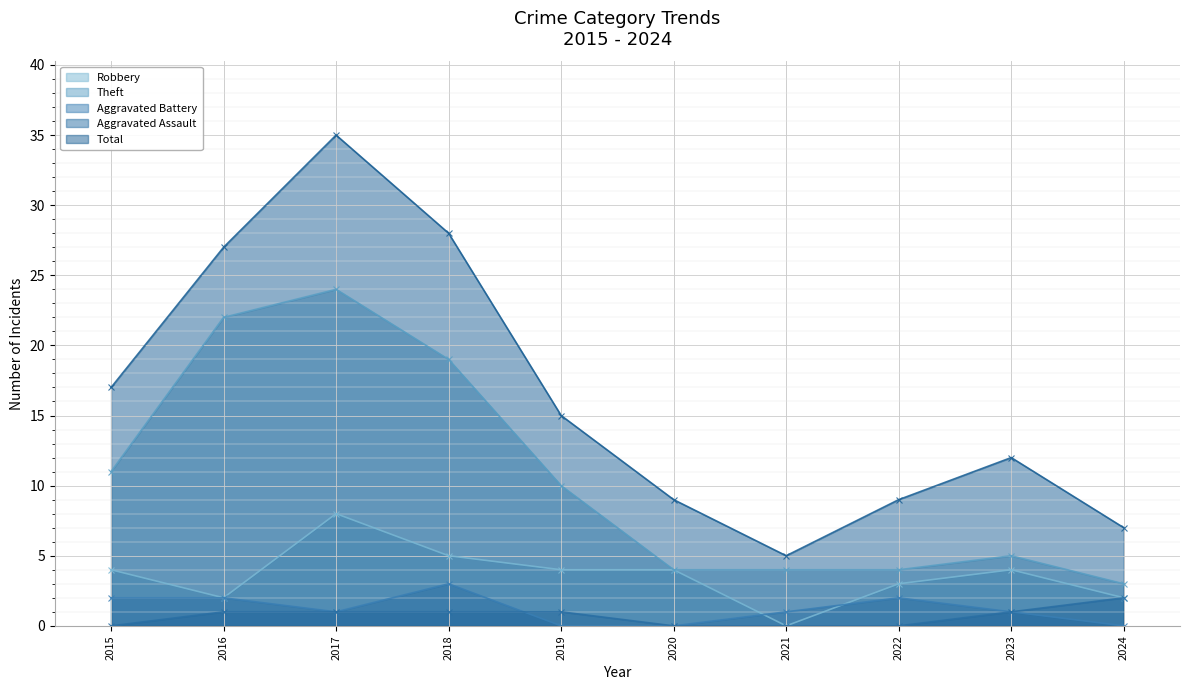

Reading left to right, what are all the values shown in this chart?

Robbery: 2015=4	2016=2	2017=8	2018=5	2019=4	2020=4	2021=0	2022=3	2023=4	2024=2
Theft: 2015=11	2016=22	2017=24	2018=19	2019=10	2020=4	2021=4	2022=4	2023=5	2024=3
Aggravated Battery: 2015=2	2016=2	2017=1	2018=3	2019=0	2020=0	2021=1	2022=2	2023=1	2024=0
Aggravated Assault: 2015=0	2016=1	2017=1	2018=1	2019=1	2020=0	2021=0	2022=0	2023=1	2024=2
Total: 2015=17	2016=27	2017=35	2018=28	2019=15	2020=9	2021=5	2022=9	2023=12	2024=7